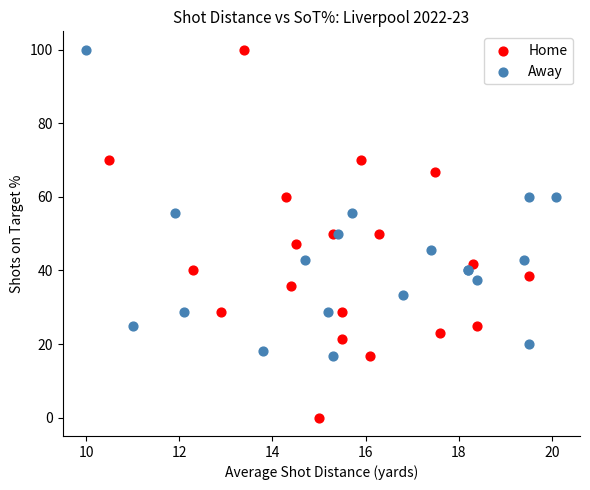

Which series contains the lowest Y value?

Home